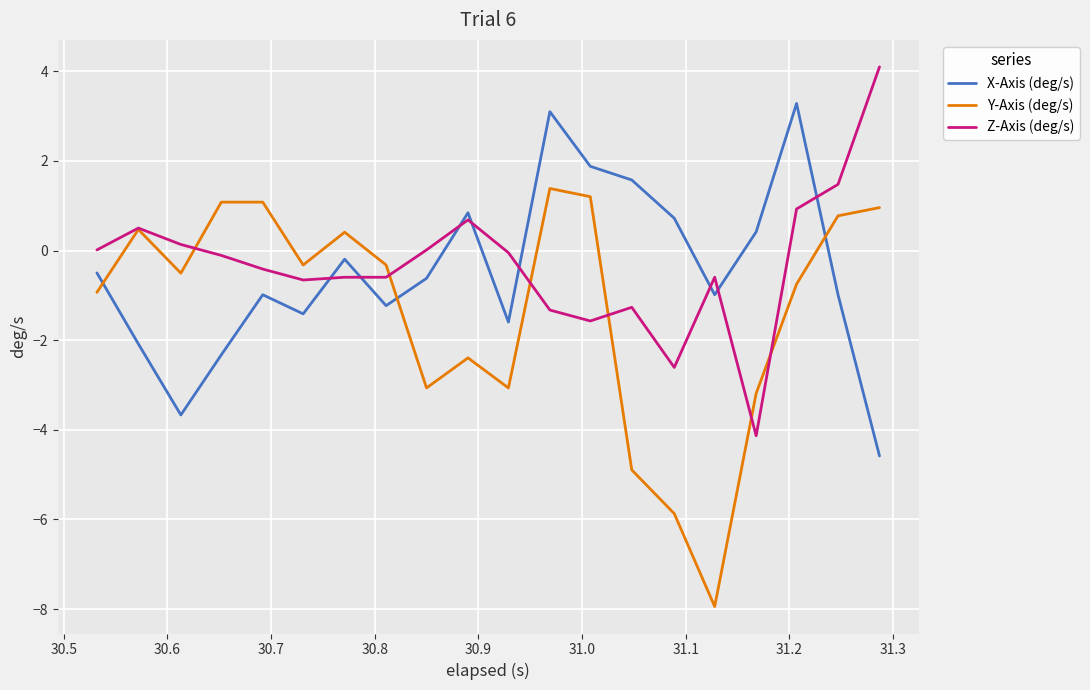

Rank the series by their maximum value, from highest to lowest.

Z-Axis (deg/s), X-Axis (deg/s), Y-Axis (deg/s)